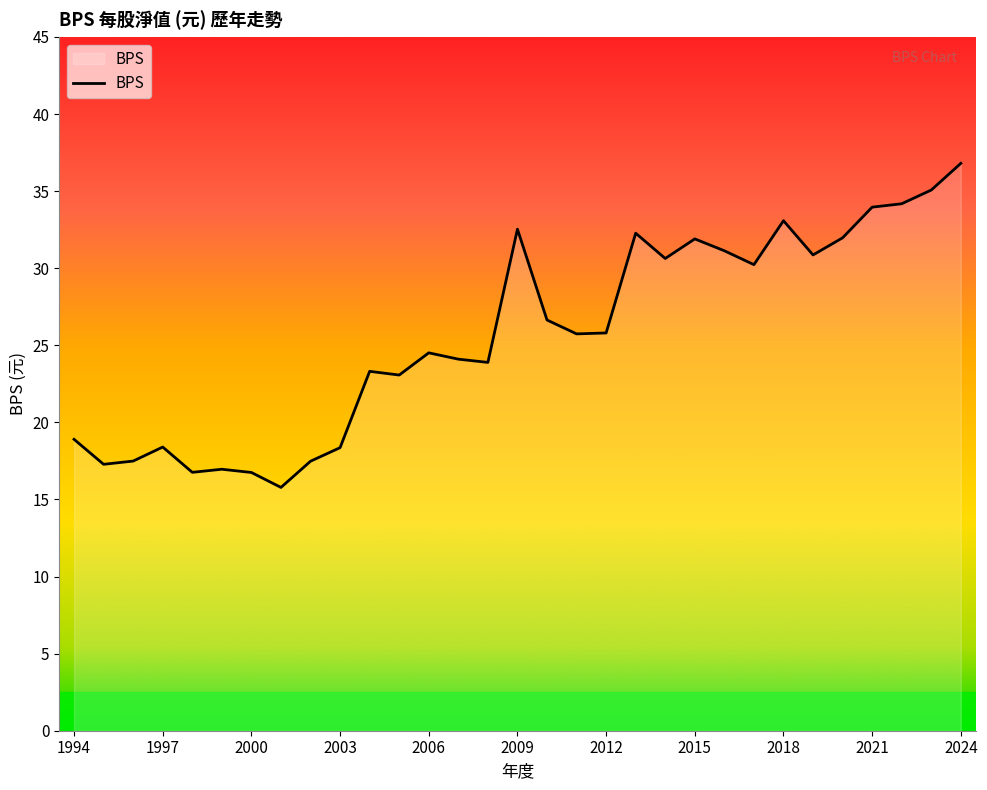

What is the smallest value displayed?

15.8